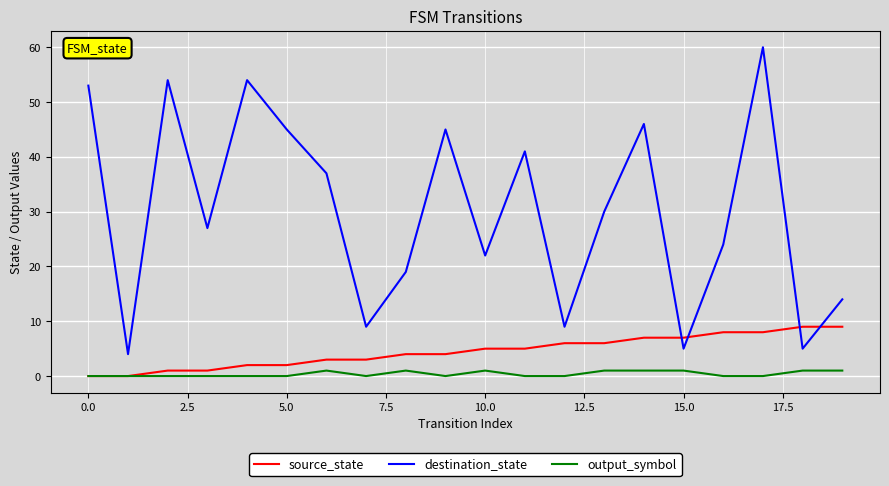

Which series has the widest spread of values?

destination_state